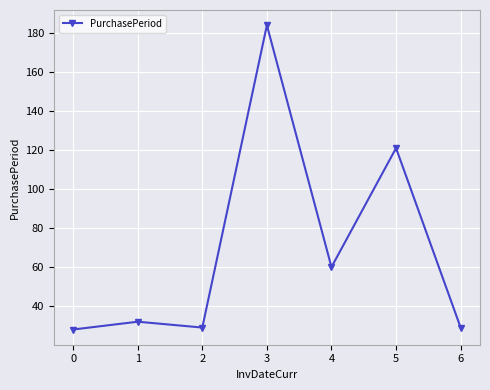

What is the value of the 7th point from the left?

29